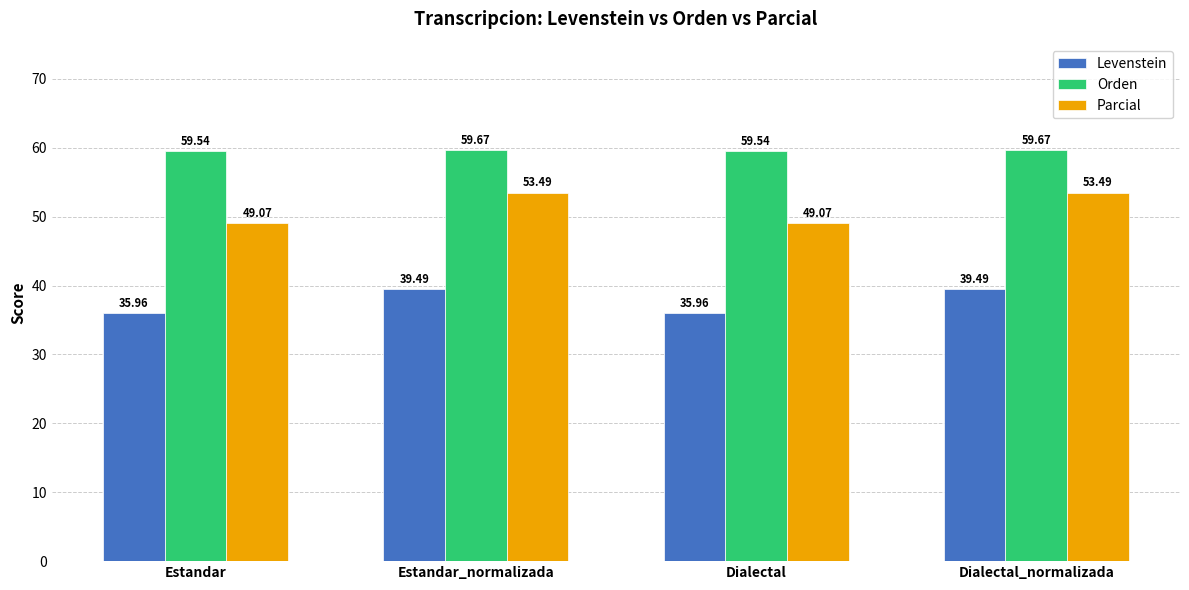

List the series in order of their overall mean, lowest first.

Levenstein, Parcial, Orden